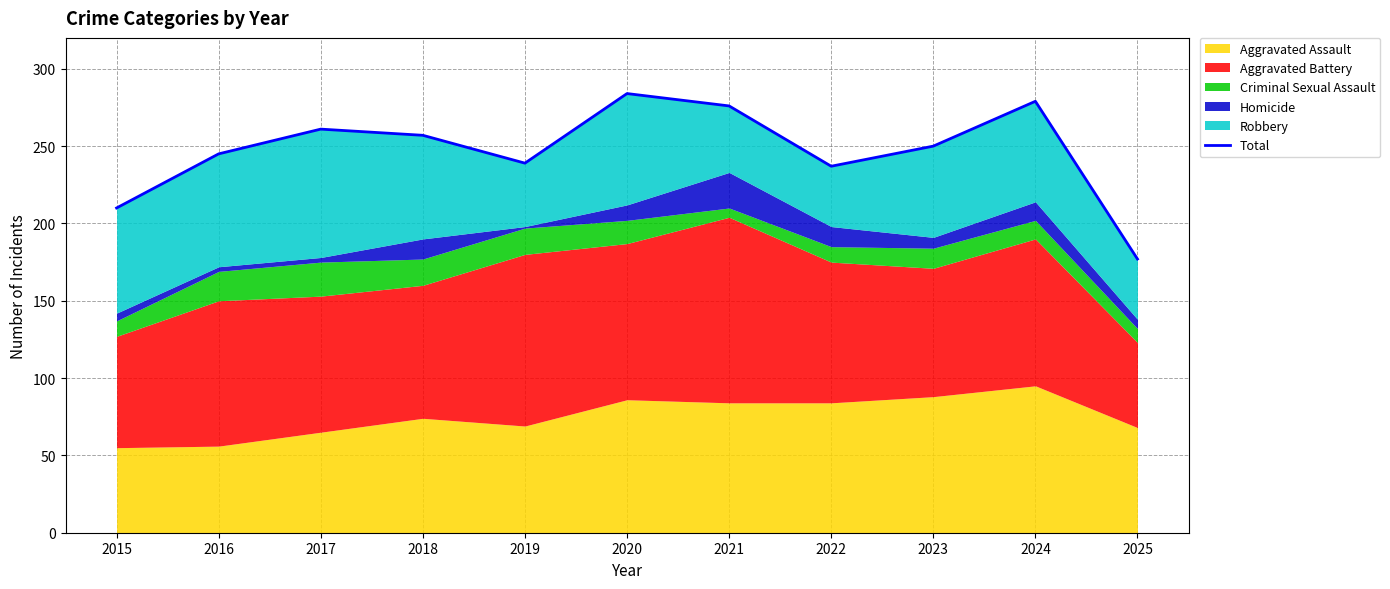

The chart shows a value of 283 at 2015. True or false?

False